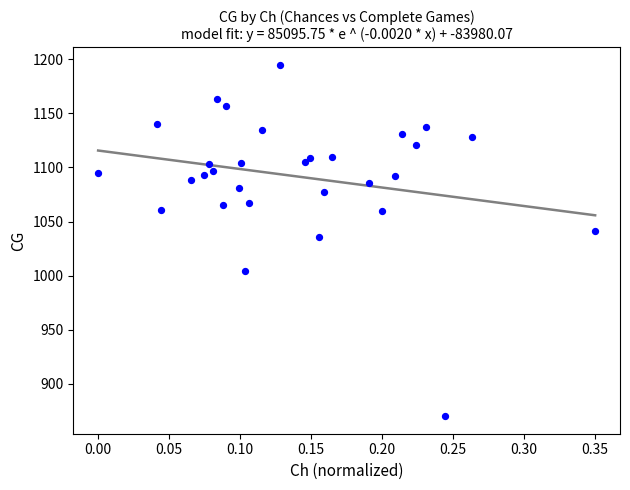

What Y value in the scatter plot is closest to 1032?

1036